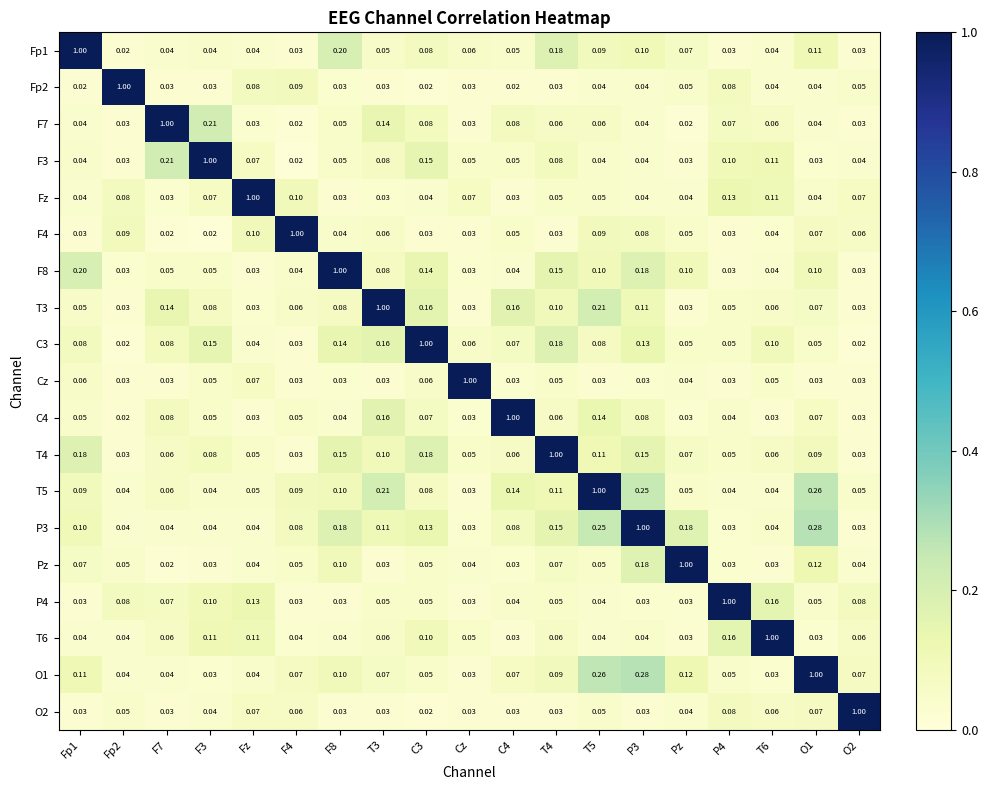

How many series are shown in this chart?

19